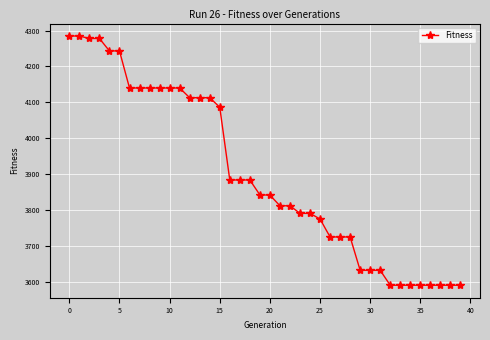

What is the sum of all values?

156006.1